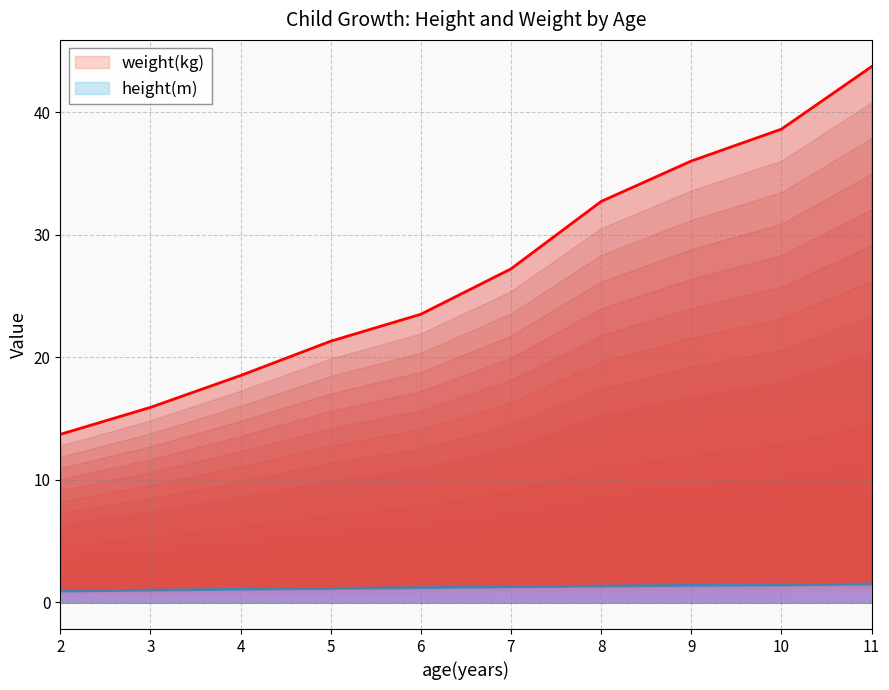

How many data points does each series have?

10